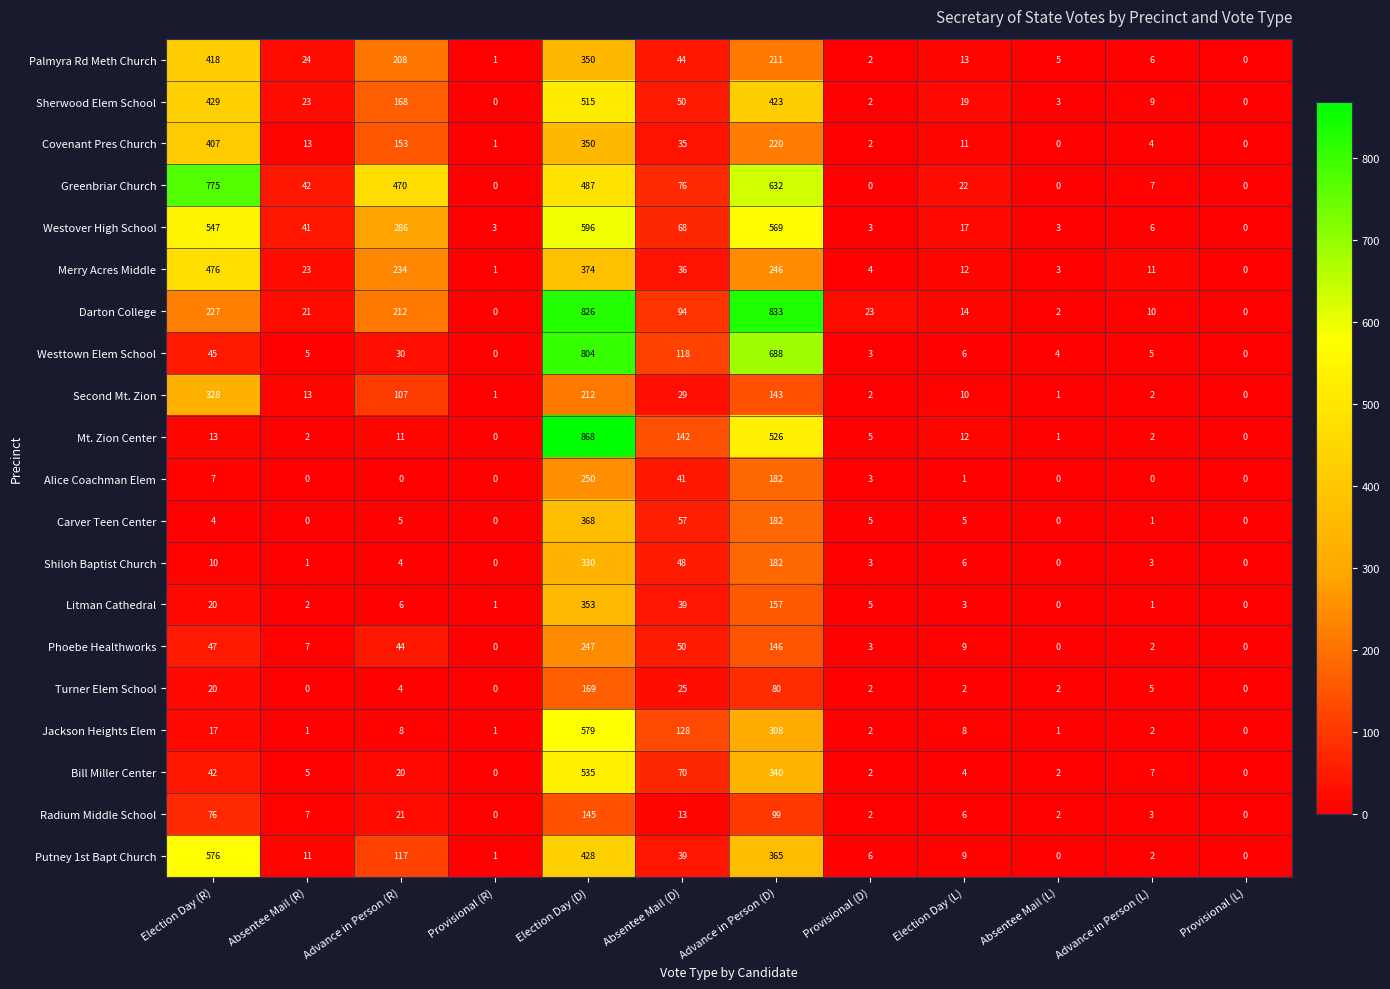

Which series has the widest spread of values?

Mt. Zion Center